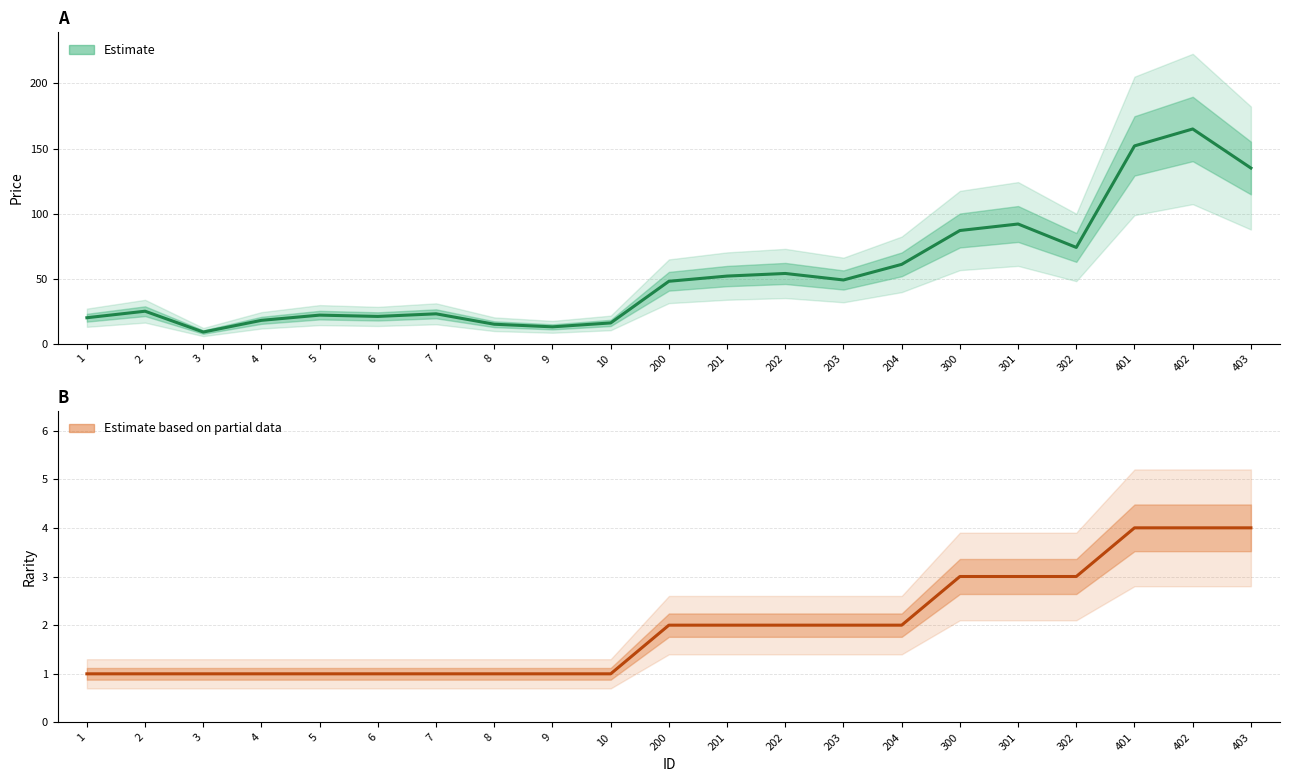

True or false: 价格 (Price) and Rarity intersect in this chart.

False